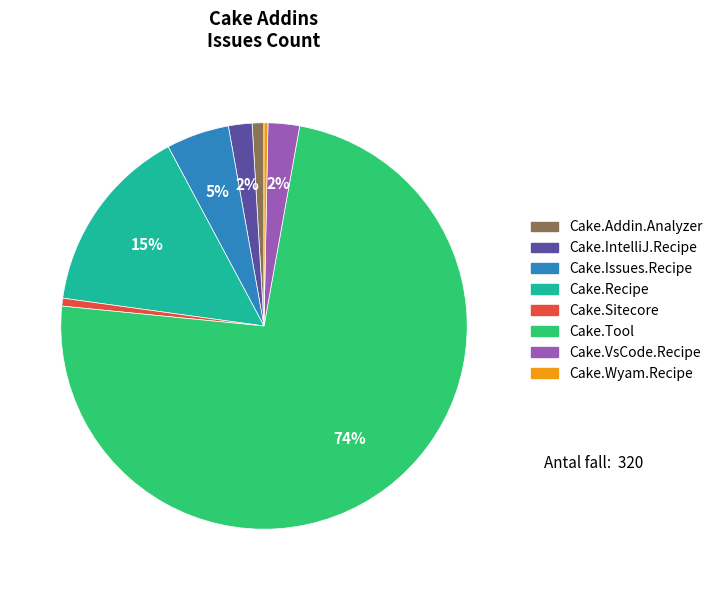

Does any single category account for the majority?

Yes